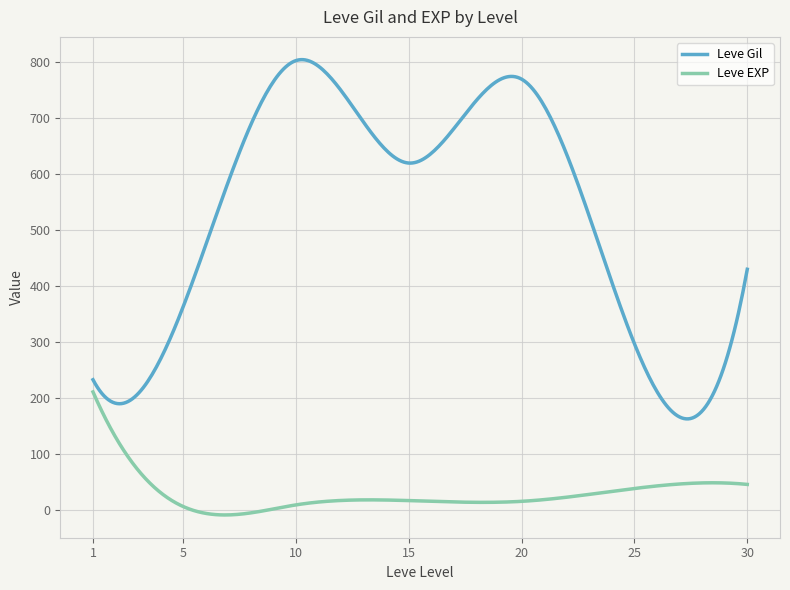

True or false: Leve Gil and Leve EXP cross at least once.

False